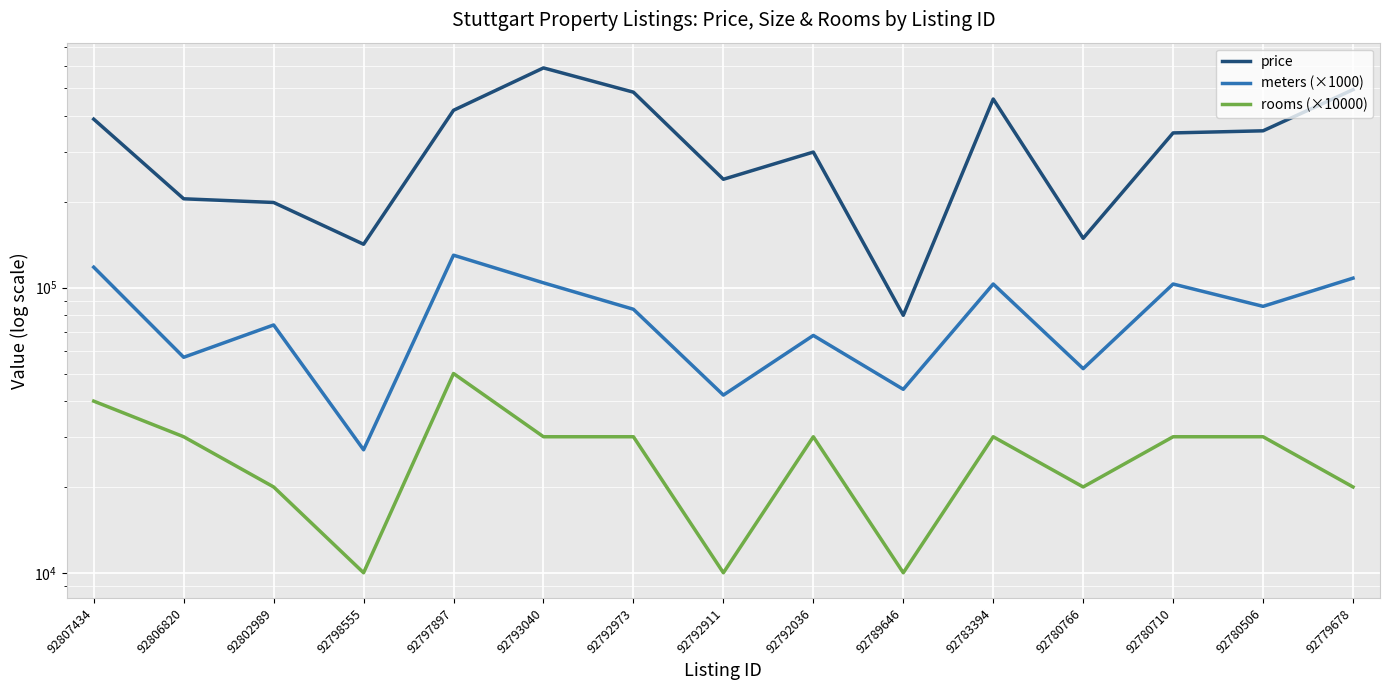

True or false: rooms (×10000) and meters (×1000) cross at least once.

False